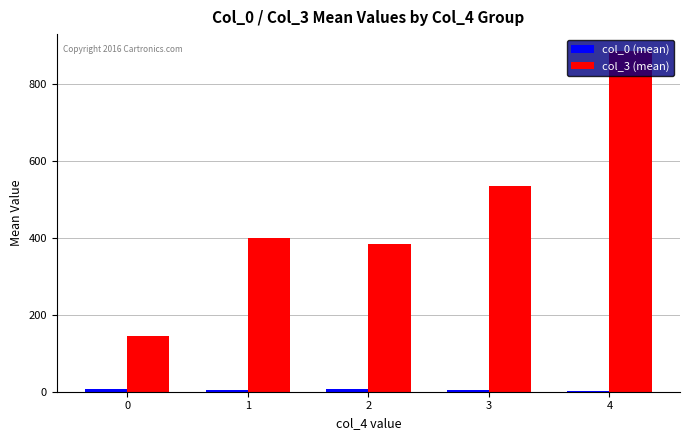

Is it true that col_3 (mean) equals 688.7 at 1?

False